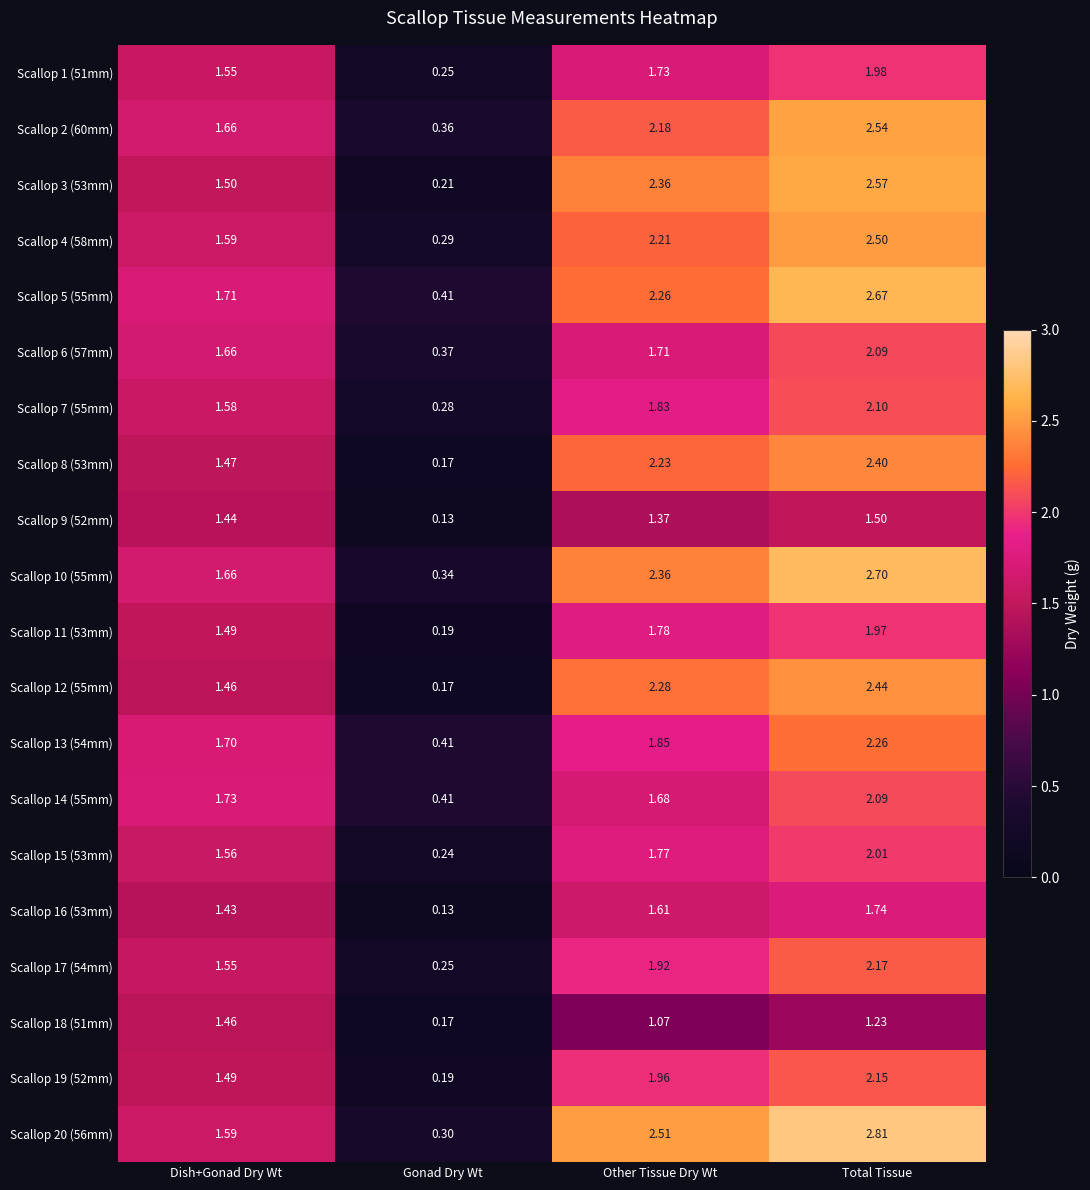

List the labels in order of Scallop 19 (52mm) value, smallest first.

Gonad Dry Wt, Dish+Gonad Dry Wt, Other Tissue Dry Wt, Total Tissue